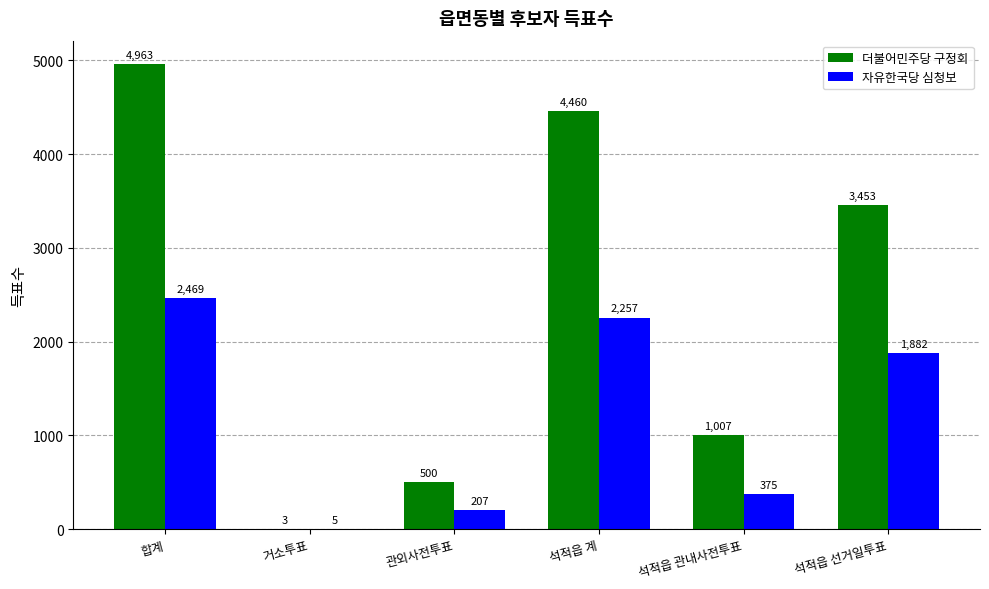

Which series has the largest range (max minus min)?

더불어민주당 구정회